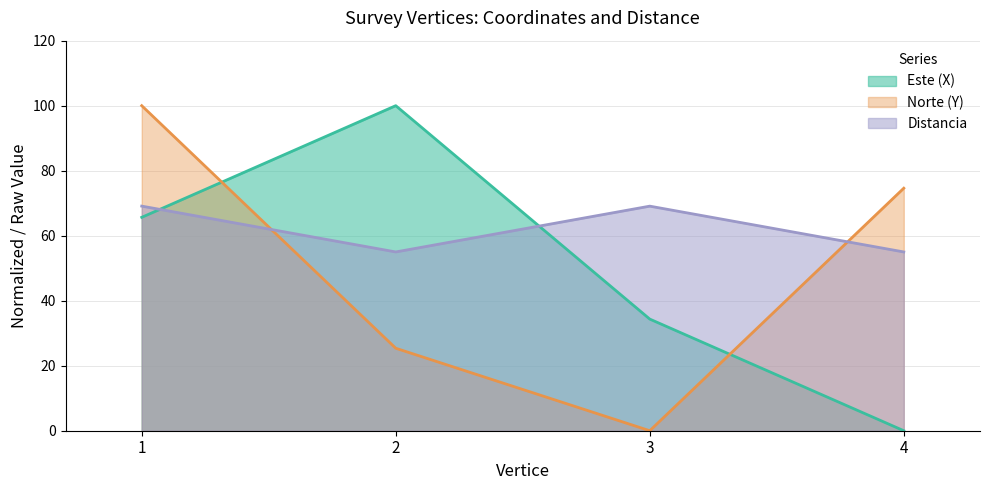

True or false: Norte (Y) and Este (X) cross at least once.

True